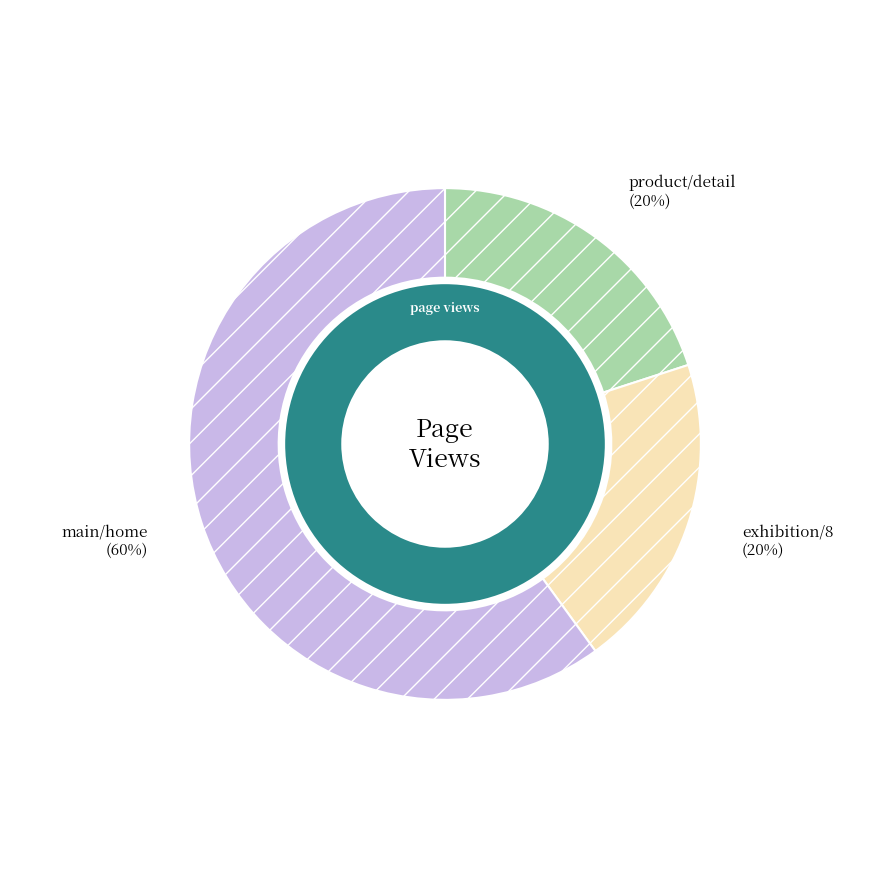

The store/main/home slice represents 72% of the pie. True or false?

False